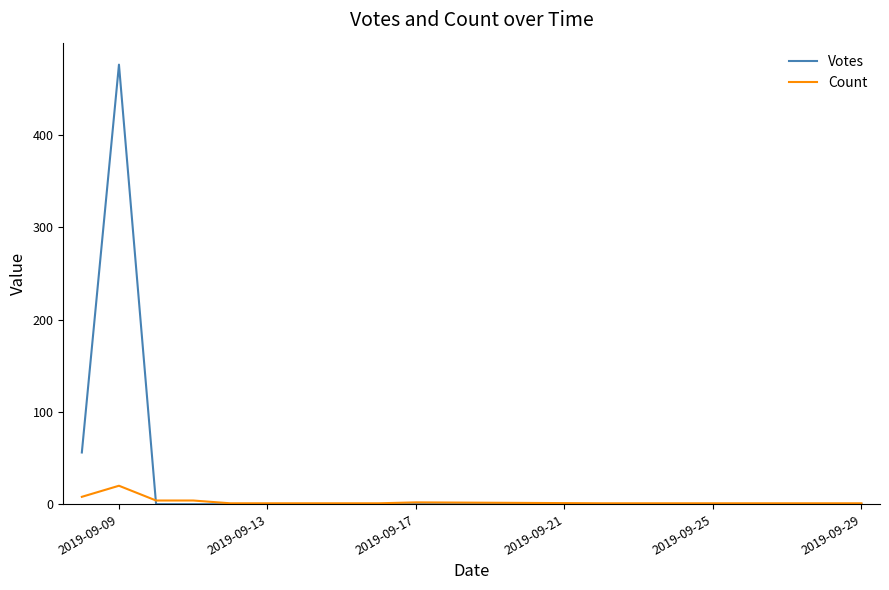

Which series has the largest range (max minus min)?

Votes